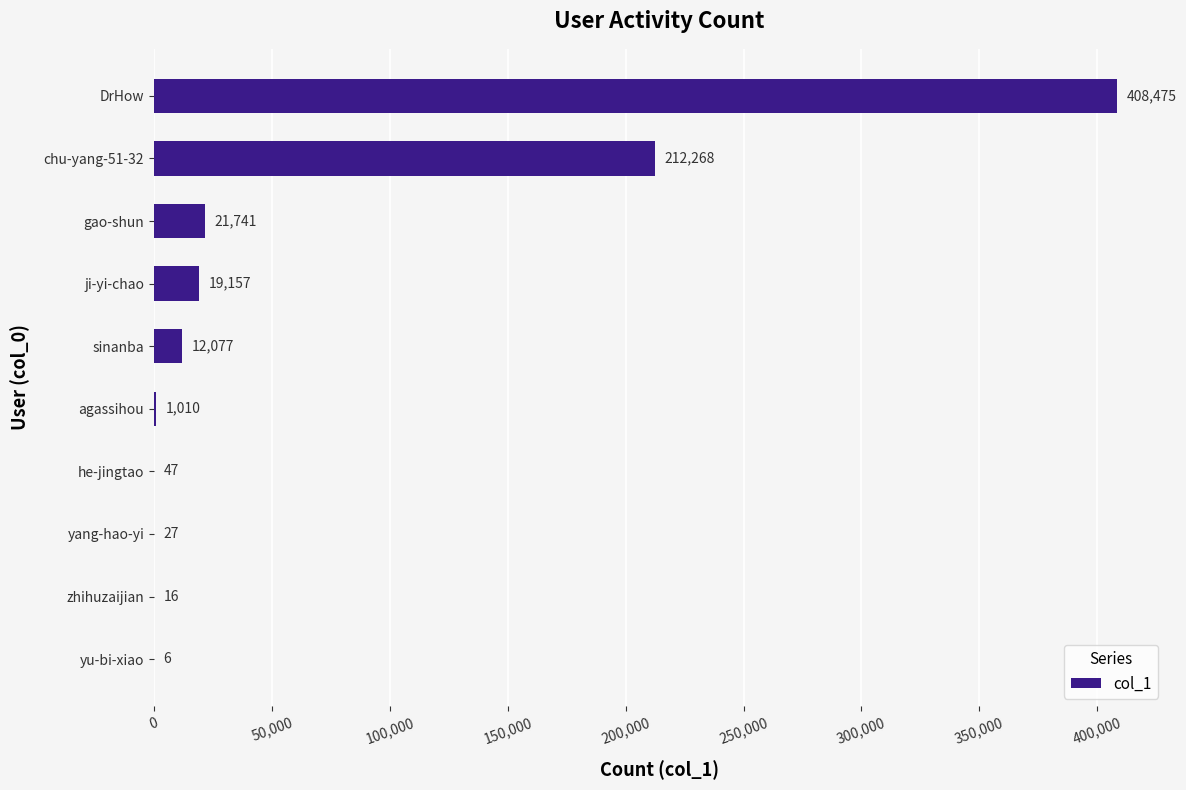

What is the ratio of the value at sinanba to the value at zhihuzaijian?

754.8